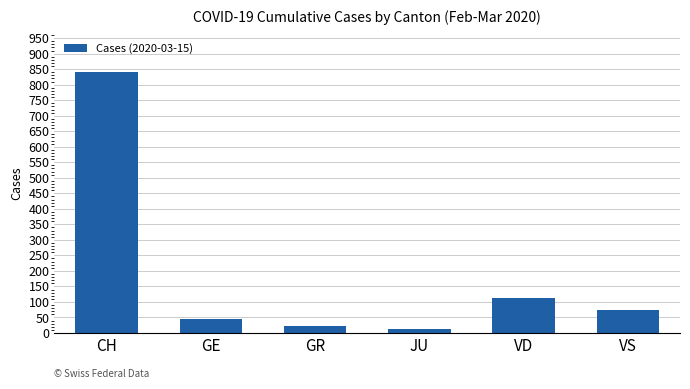

Does the chart contain any negative values?

No